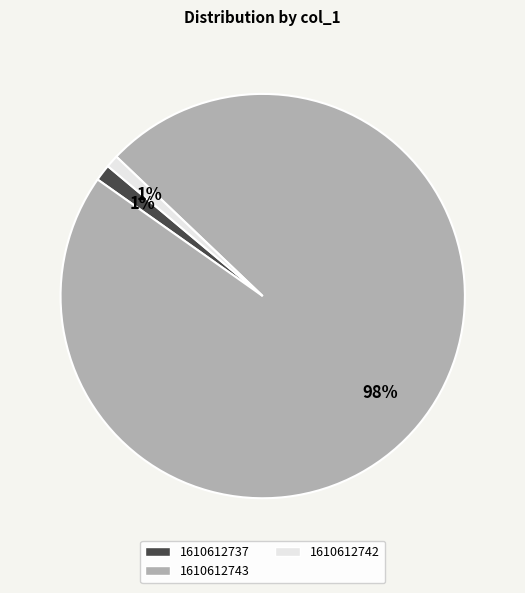

To the nearest percent, what percentage of the pie is 1610612742?

1%